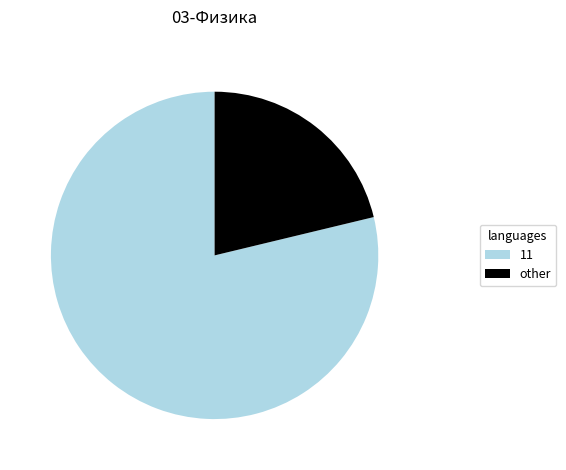

True or false: 11 accounts for 79% of the total.

True